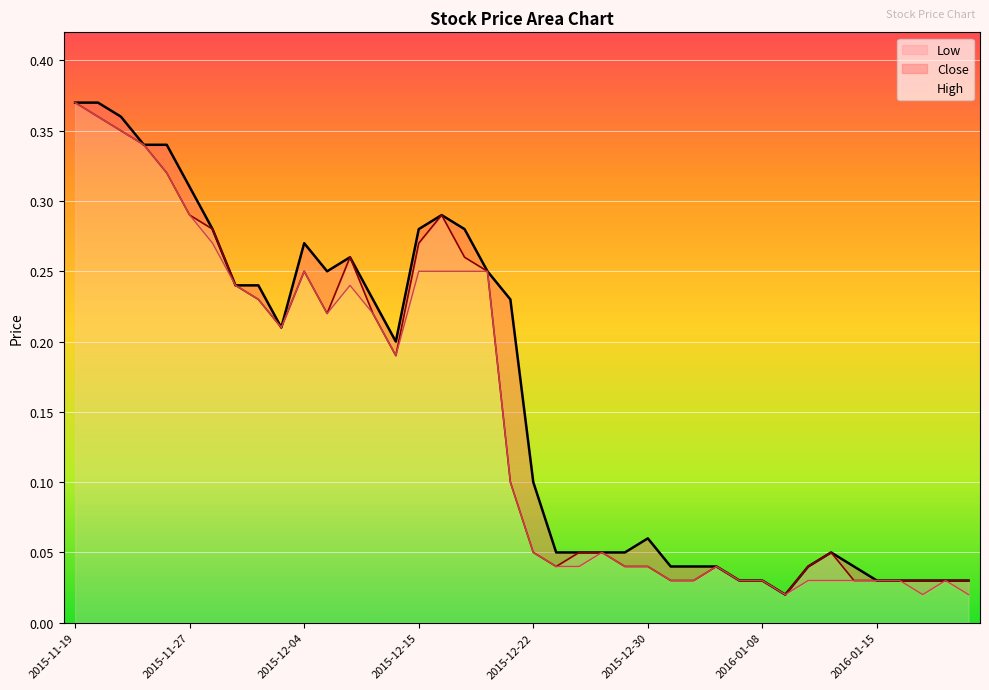

Rank the series by their average value, from lowest to highest.

Low, Close, High